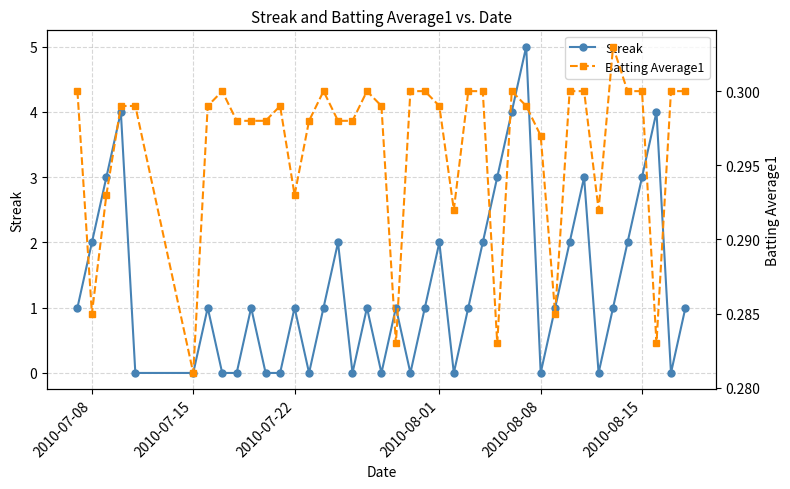

How many interior local peaks does the Streak series have?

11